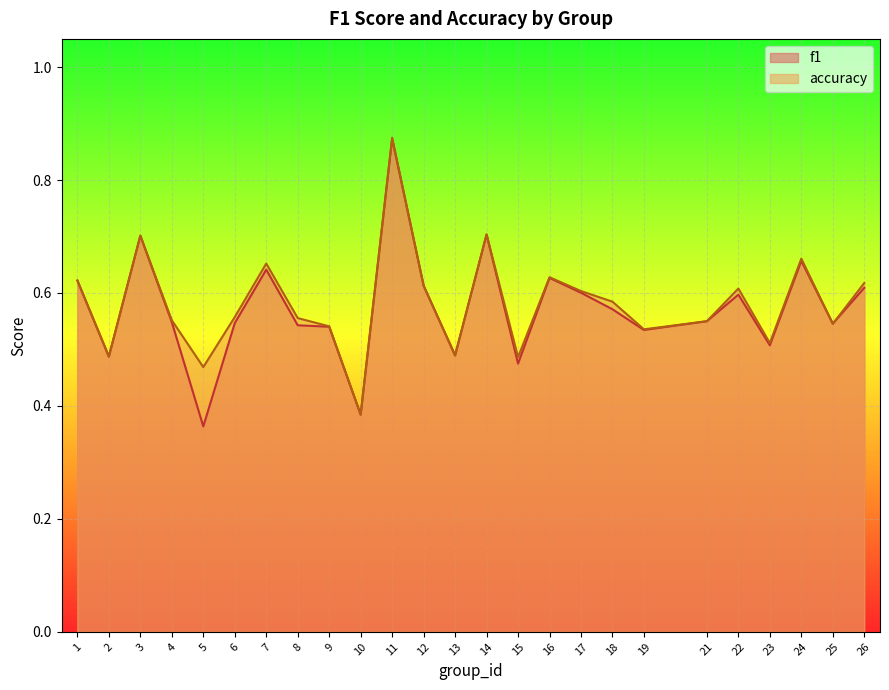

List the series in order of their peak value, lowest first.

f1, accuracy